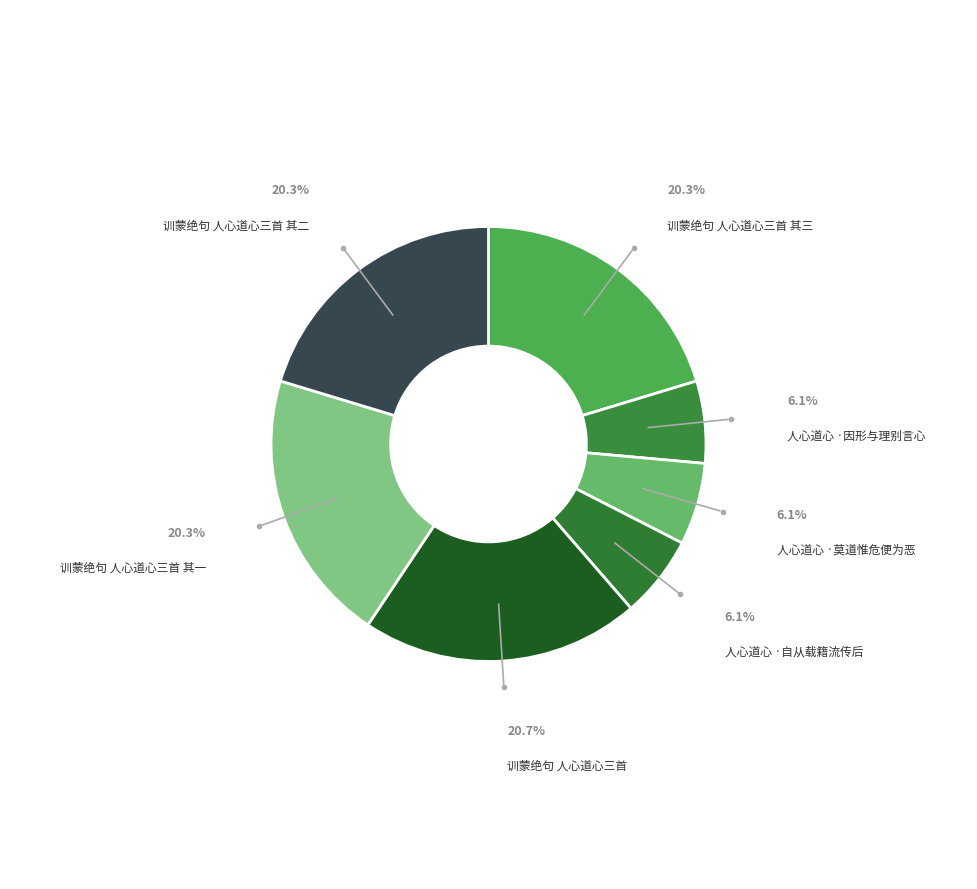

To the nearest percent, what is the average slice percentage?

14%